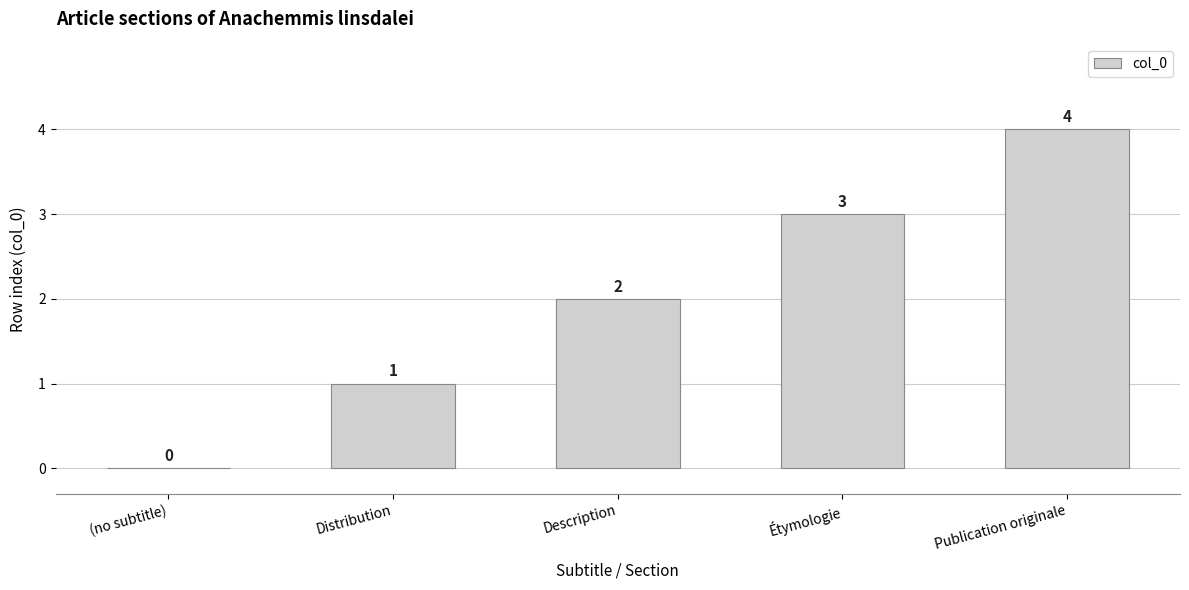

How many series are shown in this chart?

1